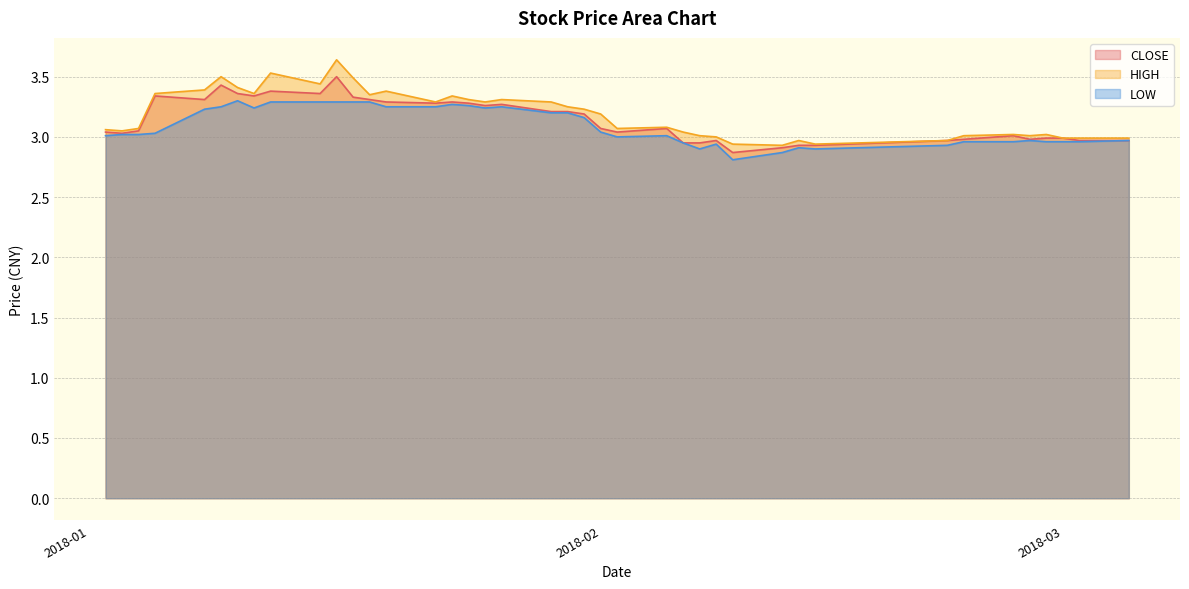

Between 2018-01-22 and 2018-02-07, which series saw the biggest shift?

LOW